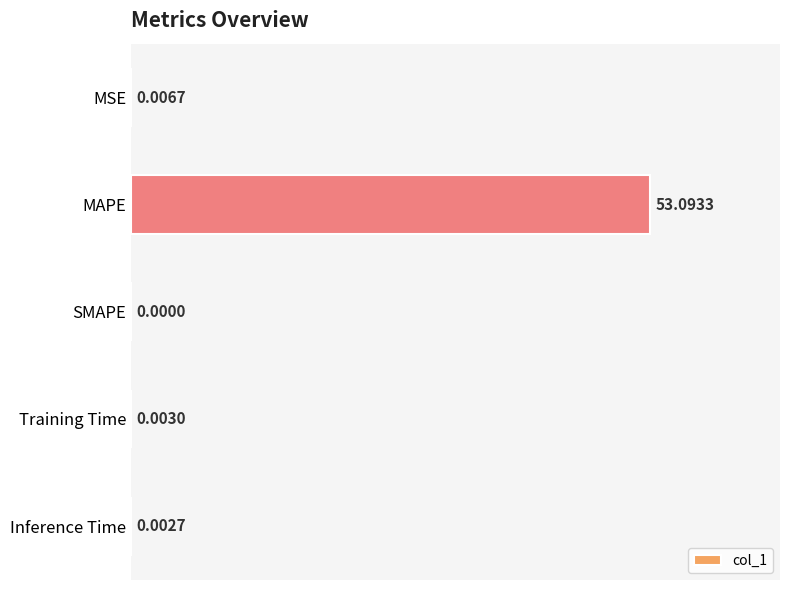

Between Inference Time and MSE, which is larger?

MSE